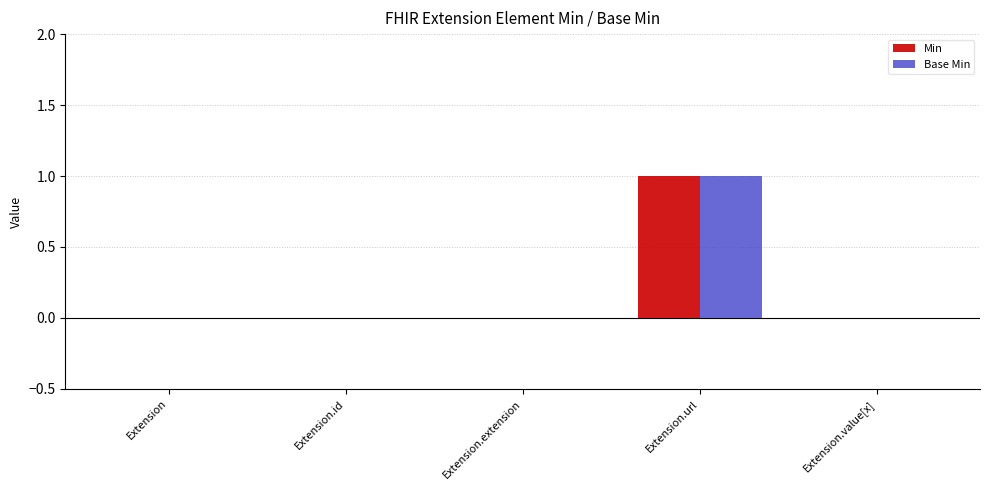

True or false: Base Min has a value of 1 at Extension.url.

True